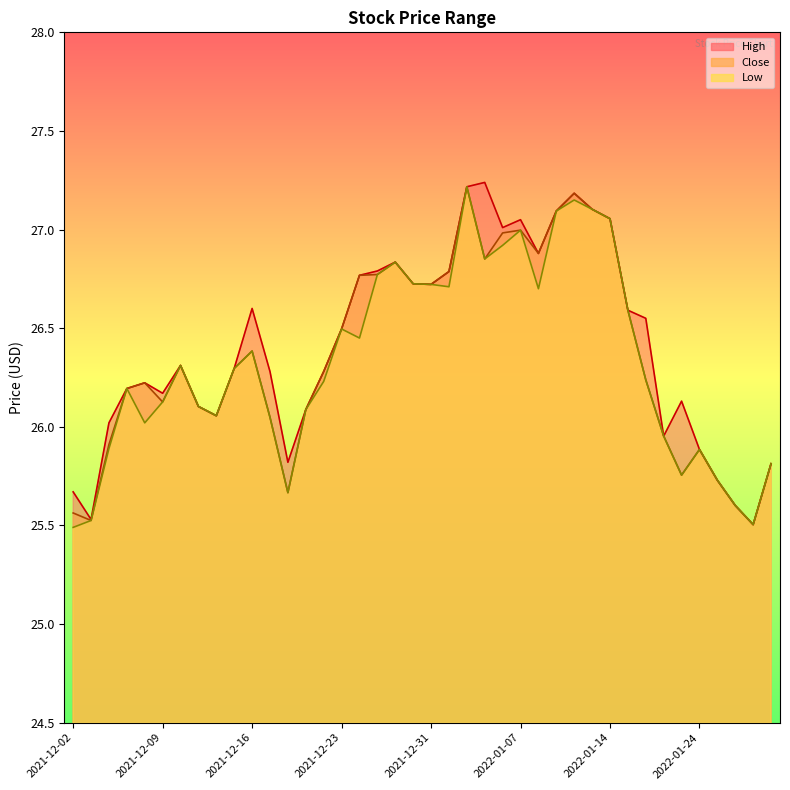

What is the value of the Low point at the 9th from the left?

26.1